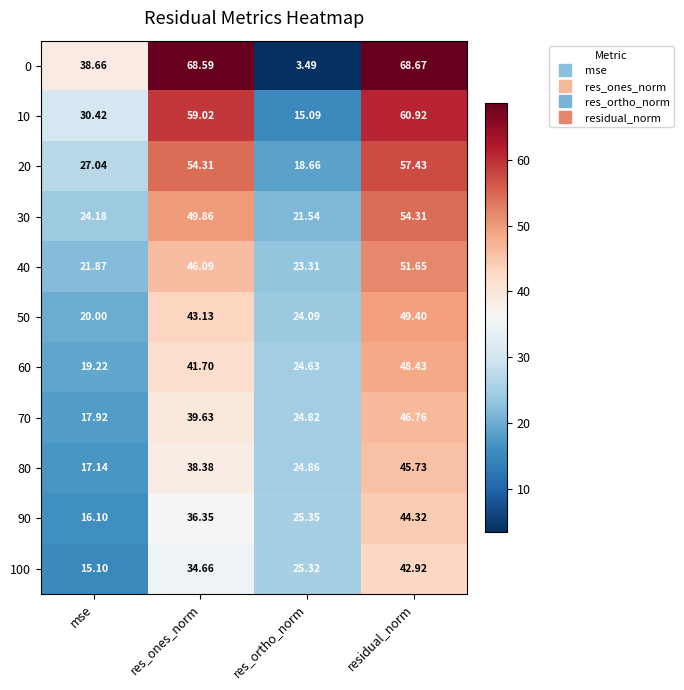

Which category has the highest value across all series?

residual_norm